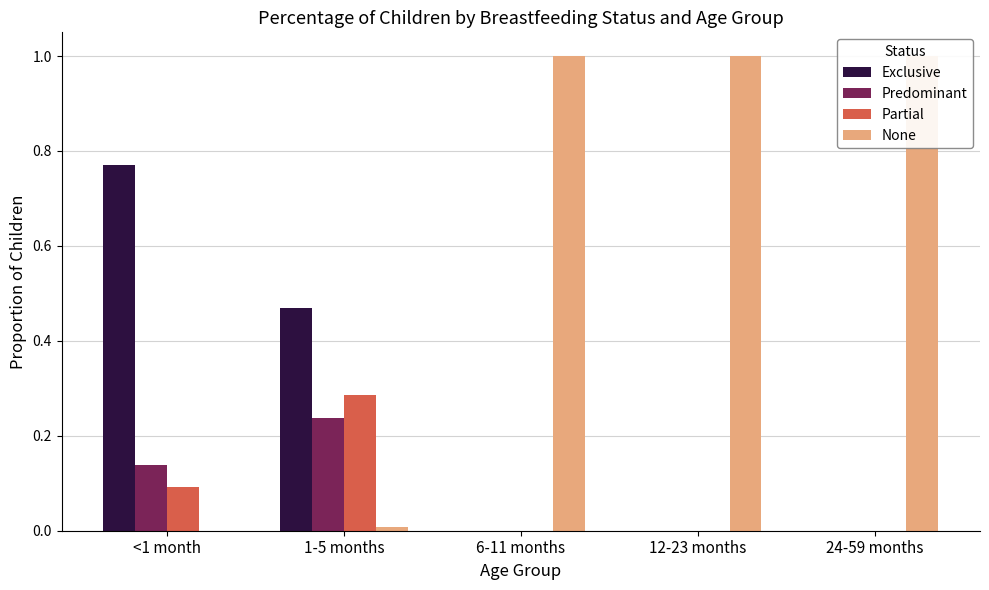

At 6-11 months, list the series in order from smallest to largest.

Exclusive, Predominant, Partial, None